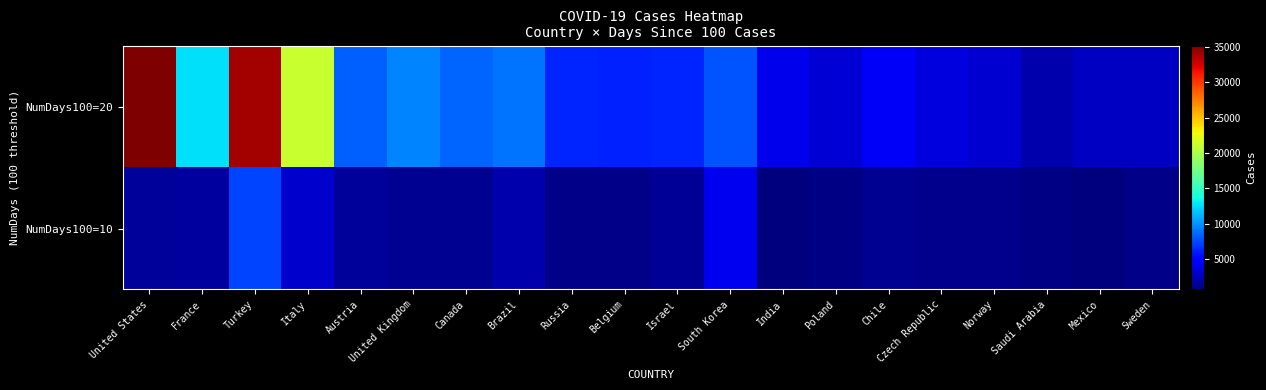

Which series has the largest total across all categories?

NumDays100=20